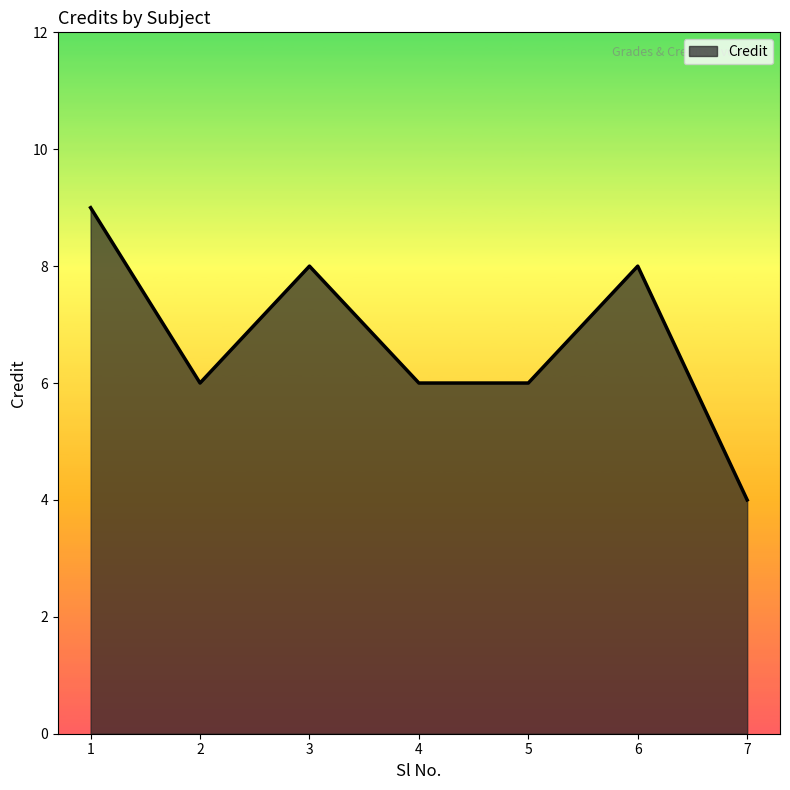

How many lines are shown in the chart?

1